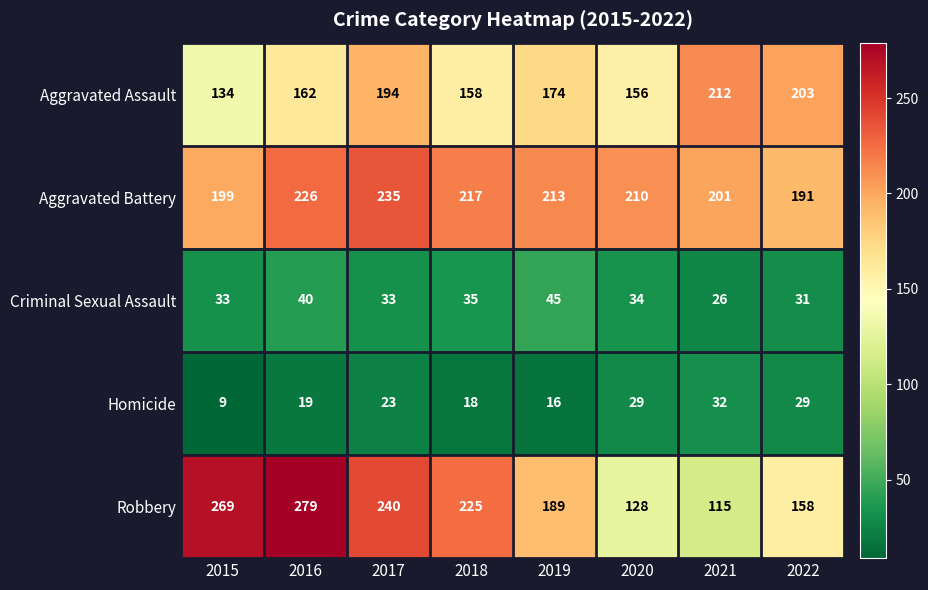

How many distinct data groups are displayed?

5